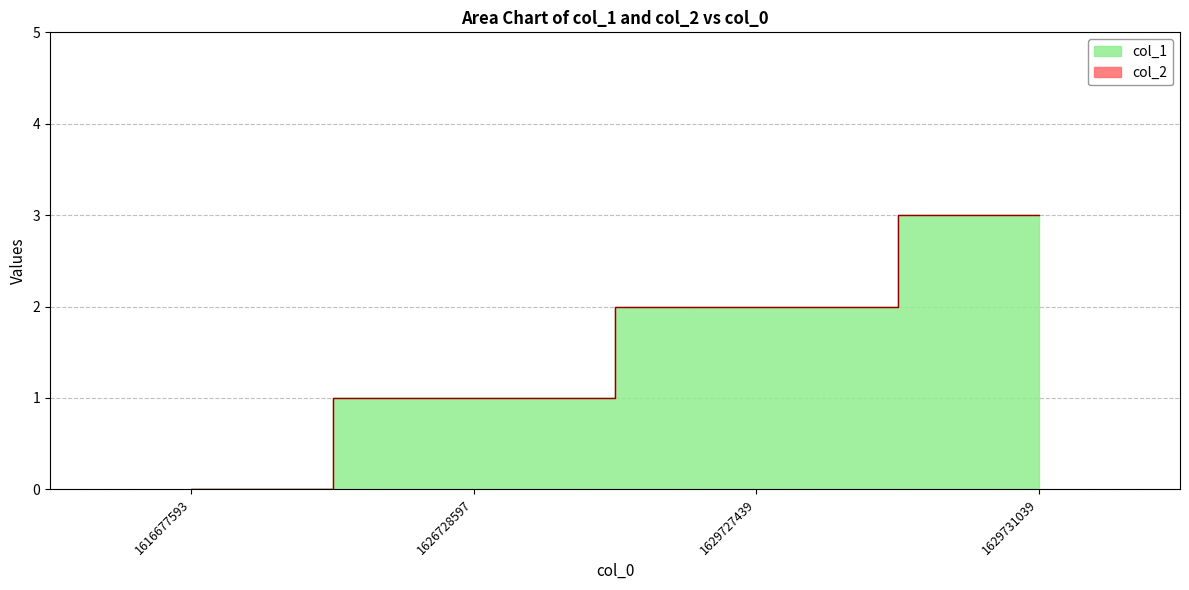

Does the chart have visible grid lines?

Yes